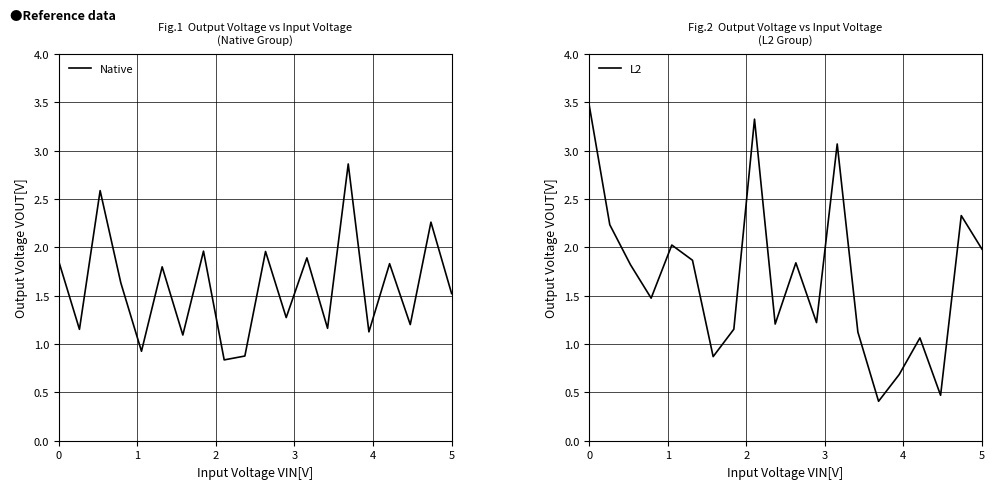

What is the maximum value for Native?

2.9